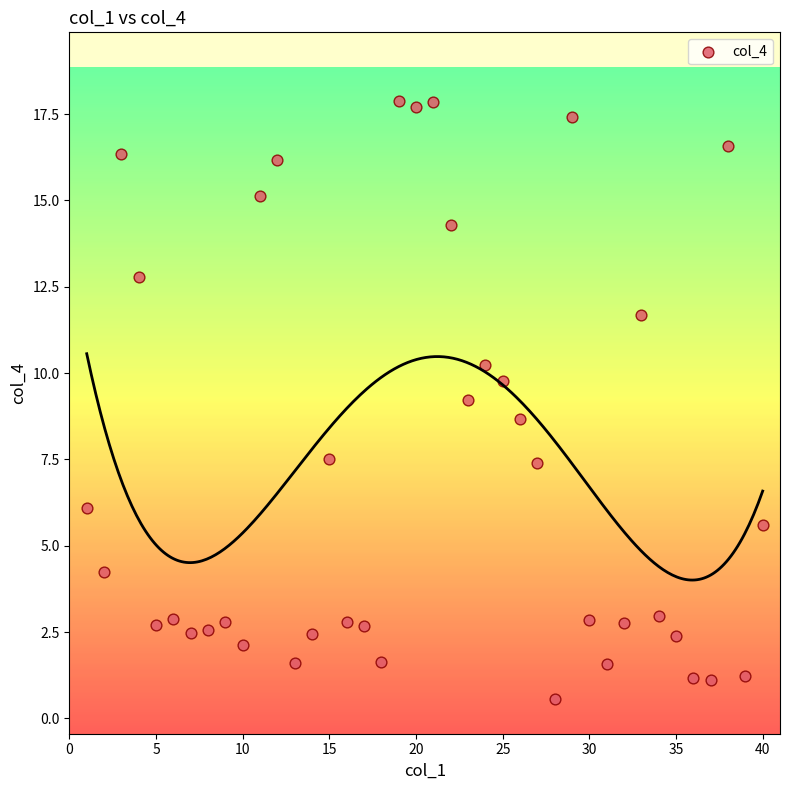

What is the range of Y values (max minus min)?

17.3